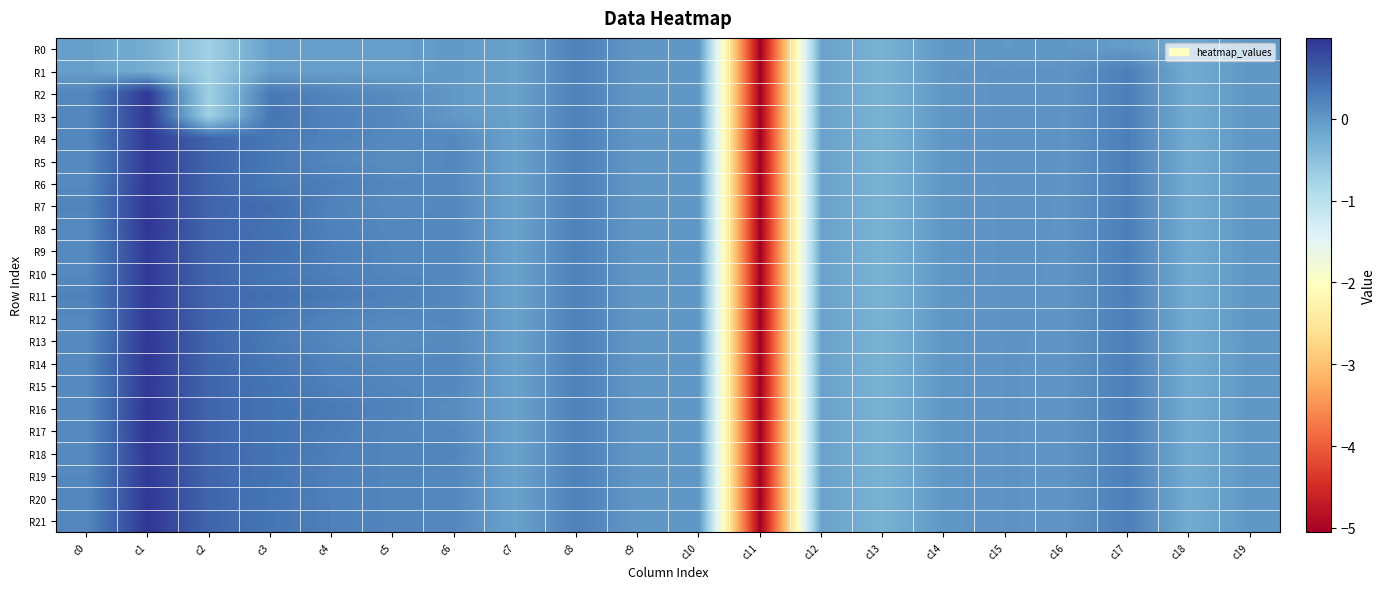

Reading left to right, extract all data points from this chart.

R0: c0=-0.1	c1=-0.2	c2=-0.7	c3=-0.1	c4=-0.1	c5=-0.1	c6=-0.0	c7=-0.1	c8=0.2	c9=0.0	c10=0.0	c11=-5.1	c12=-0.1	c13=-0.3	c14=-0.0	c15=-0.0	c16=-0.0	c17=-0.0	c18=-0.2	c19=-0.0
R1: c0=-0.1	c1=-0.2	c2=-0.7	c3=-0.1	c4=-0.1	c5=-0.1	c6=-0.0	c7=-0.1	c8=0.2	c9=0.0	c10=0.0	c11=-5.1	c12=-0.1	c13=-0.3	c14=0.0	c15=0.1	c16=0.0	c17=0.3	c18=-0.2	c19=0.0
R2: c0=0.2	c1=1.0	c2=-0.7	c3=0.3	c4=0.2	c5=0.1	c6=-0.0	c7=-0.1	c8=0.2	c9=0.0	c10=0.0	c11=-5.1	c12=-0.1	c13=-0.3	c14=0.0	c15=0.1	c16=0.0	c17=0.3	c18=-0.2	c19=0.0
R3: c0=0.2	c1=0.9	c2=-0.7	c3=0.4	c4=0.2	c5=0.2	c6=-0.0	c7=-0.1	c8=0.2	c9=0.0	c10=0.0	c11=-5.1	c12=-0.1	c13=-0.3	c14=0.0	c15=0.1	c16=0.0	c17=0.3	c18=-0.2	c19=0.0
R4: c0=0.2	c1=0.9	c2=0.5	c3=0.3	c4=0.2	c5=0.2	c6=0.2	c7=-0.1	c8=0.2	c9=0.0	c10=0.0	c11=-5.1	c12=-0.1	c13=-0.3	c14=0.0	c15=0.1	c16=0.0	c17=0.3	c18=-0.2	c19=0.0
R5: c0=0.2	c1=0.9	c2=0.5	c3=0.3	c4=0.2	c5=0.1	c6=0.2	c7=-0.1	c8=0.2	c9=0.0	c10=0.0	c11=-5.1	c12=-0.1	c13=-0.3	c14=0.0	c15=0.1	c16=0.0	c17=0.3	c18=-0.2	c19=0.0
R6: c0=0.2	c1=0.9	c2=0.5	c3=0.3	c4=0.3	c5=0.2	c6=0.2	c7=-0.1	c8=0.2	c9=0.0	c10=0.0	c11=-5.1	c12=-0.1	c13=-0.3	c14=0.0	c15=0.1	c16=0.0	c17=0.3	c18=-0.2	c19=0.0
R7: c0=0.2	c1=0.9	c2=0.5	c3=0.5	c4=0.2	c5=0.1	c6=0.2	c7=-0.1	c8=0.2	c9=0.0	c10=0.0	c11=-5.1	c12=-0.1	c13=-0.3	c14=0.0	c15=0.1	c16=0.0	c17=0.3	c18=-0.2	c19=0.0
R8: c0=0.2	c1=1.0	c2=0.5	c3=0.4	c4=0.2	c5=0.2	c6=0.2	c7=-0.1	c8=0.2	c9=0.0	c10=0.0	c11=-5.1	c12=-0.1	c13=-0.3	c14=0.0	c15=0.1	c16=0.0	c17=0.3	c18=-0.2	c19=0.0
R9: c0=0.2	c1=0.9	c2=0.5	c3=0.4	c4=0.3	c5=0.2	c6=0.2	c7=-0.1	c8=0.2	c9=0.0	c10=0.0	c11=-5.1	c12=-0.1	c13=-0.3	c14=0.0	c15=0.0	c16=0.0	c17=0.3	c18=-0.2	c19=0.0
R10: c0=0.2	c1=0.9	c2=0.5	c3=0.4	c4=0.3	c5=0.2	c6=0.2	c7=-0.1	c8=0.2	c9=0.0	c10=0.0	c11=-5.1	c12=-0.1	c13=-0.3	c14=0.0	c15=0.0	c16=0.0	c17=0.3	c18=-0.2	c19=0.0
R11: c0=0.2	c1=0.9	c2=0.5	c3=0.4	c4=0.3	c5=0.2	c6=0.2	c7=-0.1	c8=0.2	c9=0.0	c10=0.0	c11=-5.1	c12=-0.1	c13=-0.3	c14=0.0	c15=0.0	c16=0.0	c17=0.3	c18=-0.2	c19=0.0
R12: c0=0.2	c1=0.9	c2=0.5	c3=0.4	c4=0.2	c5=0.2	c6=0.2	c7=-0.1	c8=0.2	c9=0.0	c10=0.0	c11=-5.1	c12=-0.1	c13=-0.3	c14=0.0	c15=0.0	c16=0.0	c17=0.3	c18=-0.2	c19=0.0
R13: c0=0.1	c1=1.0	c2=0.5	c3=0.3	c4=0.2	c5=0.1	c6=0.2	c7=-0.1	c8=0.2	c9=0.0	c10=0.0	c11=-5.1	c12=-0.1	c13=-0.3	c14=0.0	c15=0.0	c16=0.0	c17=0.3	c18=-0.2	c19=0.0
R14: c0=0.2	c1=1.0	c2=0.5	c3=0.3	c4=0.2	c5=0.2	c6=0.2	c7=-0.1	c8=0.2	c9=0.0	c10=0.0	c11=-5.1	c12=-0.1	c13=-0.3	c14=0.0	c15=0.0	c16=0.0	c17=0.3	c18=-0.2	c19=0.0
R15: c0=0.1	c1=0.9	c2=0.5	c3=0.4	c4=0.3	c5=0.2	c6=0.2	c7=-0.1	c8=0.2	c9=0.0	c10=0.0	c11=-5.1	c12=-0.1	c13=-0.3	c14=0.0	c15=0.0	c16=0.0	c17=0.3	c18=-0.2	c19=0.0
R16: c0=0.1	c1=1.0	c2=0.5	c3=0.4	c4=0.3	c5=0.2	c6=0.1	c7=-0.1	c8=0.2	c9=0.0	c10=0.0	c11=-5.1	c12=-0.1	c13=-0.3	c14=0.0	c15=0.0	c16=0.0	c17=0.3	c18=-0.2	c19=0.0
R17: c0=0.1	c1=1.0	c2=0.5	c3=0.4	c4=0.3	c5=0.2	c6=0.2	c7=-0.1	c8=0.2	c9=0.0	c10=0.0	c11=-5.1	c12=-0.1	c13=-0.3	c14=0.0	c15=0.0	c16=0.0	c17=0.3	c18=-0.2	c19=0.0
R18: c0=0.2	c1=0.9	c2=0.5	c3=0.4	c4=0.3	c5=0.2	c6=0.2	c7=-0.1	c8=0.2	c9=0.0	c10=0.0	c11=-5.1	c12=-0.1	c13=-0.3	c14=0.0	c15=0.0	c16=0.0	c17=0.3	c18=-0.2	c19=0.0
R19: c0=0.2	c1=0.9	c2=0.5	c3=0.4	c4=0.2	c5=0.2	c6=0.2	c7=-0.1	c8=0.2	c9=0.0	c10=0.0	c11=-5.1	c12=-0.1	c13=-0.3	c14=0.0	c15=0.0	c16=0.0	c17=0.3	c18=-0.2	c19=0.0
R20: c0=0.2	c1=1.0	c2=0.5	c3=0.4	c4=0.3	c5=0.2	c6=0.2	c7=-0.1	c8=0.2	c9=0.0	c10=0.0	c11=-5.1	c12=-0.1	c13=-0.3	c14=0.0	c15=0.0	c16=0.0	c17=0.3	c18=-0.2	c19=0.0
R21: c0=0.2	c1=1.0	c2=0.5	c3=0.4	c4=0.3	c5=0.2	c6=0.2	c7=-0.1	c8=0.2	c9=0.0	c10=0.0	c11=-5.1	c12=-0.1	c13=-0.3	c14=0.0	c15=0.0	c16=0.0	c17=0.3	c18=-0.2	c19=0.0